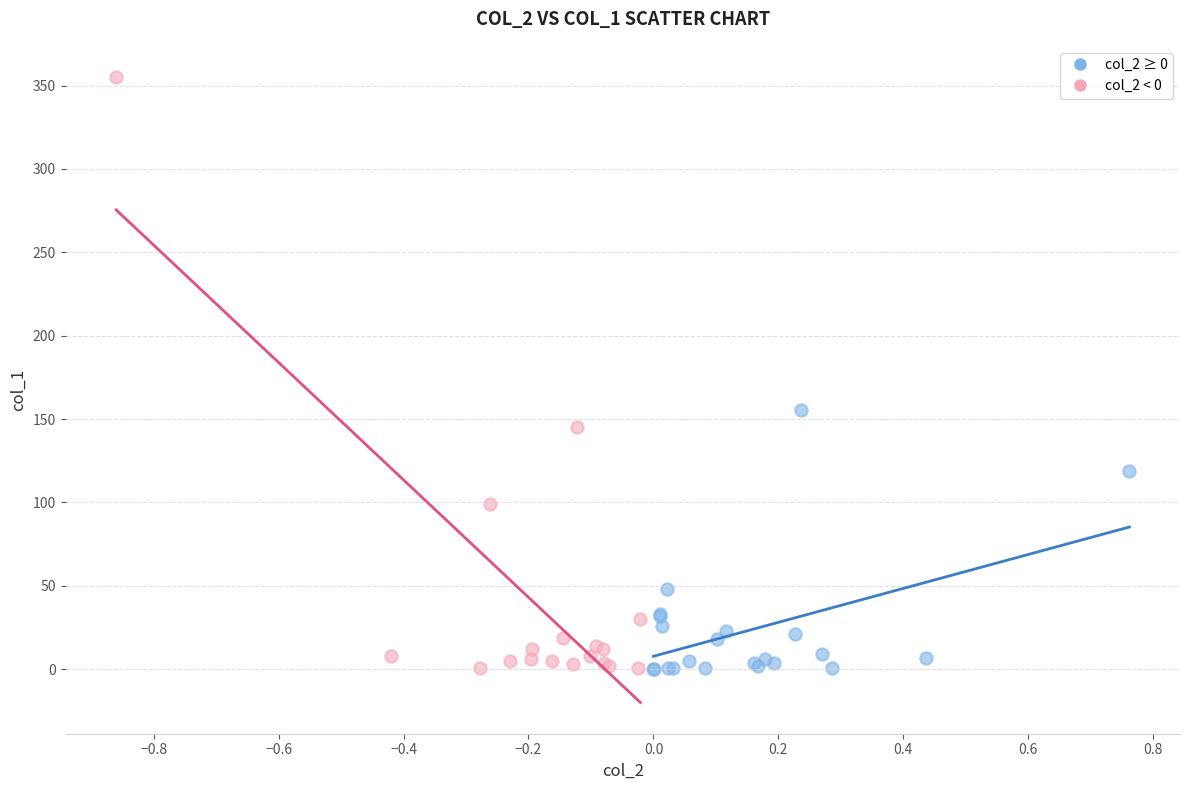

Which series contains the highest Y value?

col_2 < 0